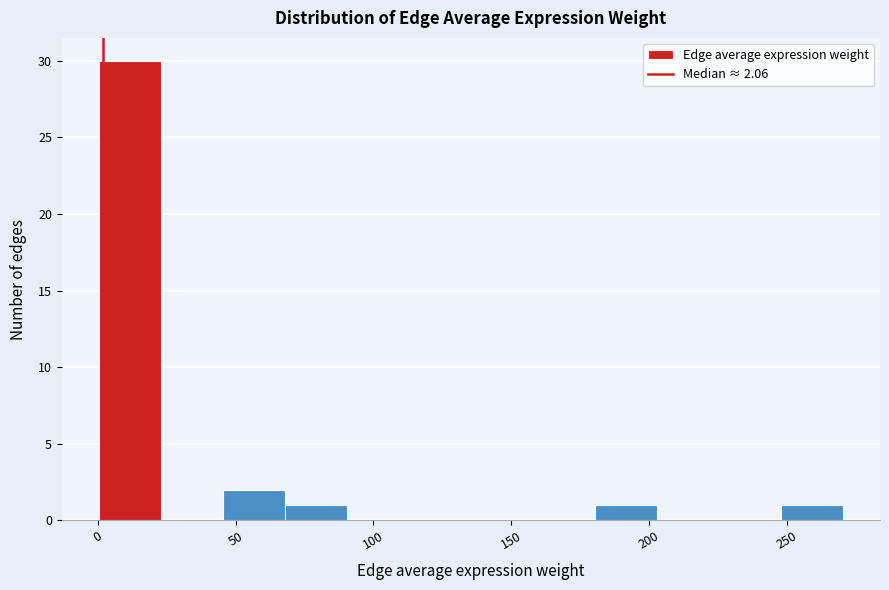

What is the height of the bar covering 180 to 205 on the x-axis? Neither the bar edges nor the heights are printed on the chart, so give them approximately, as read against the axes.

1